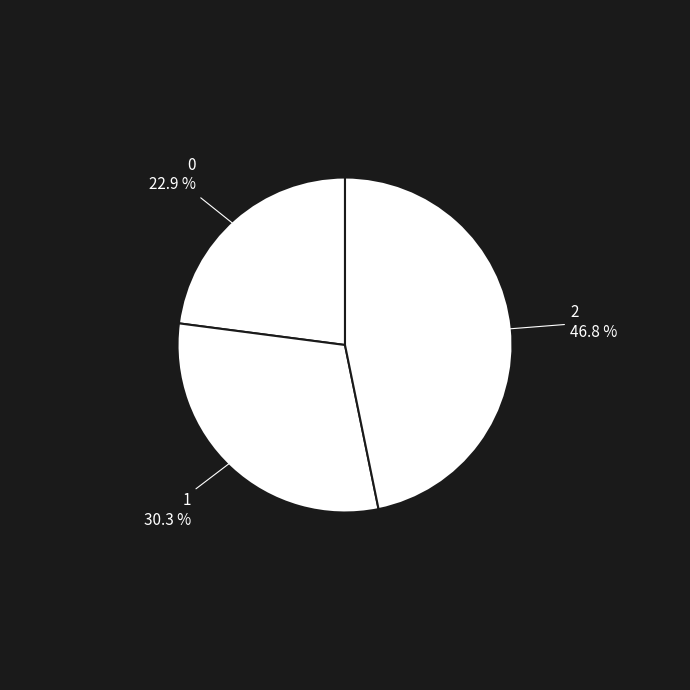

True or false: 2 accounts for 54% of the total.

False